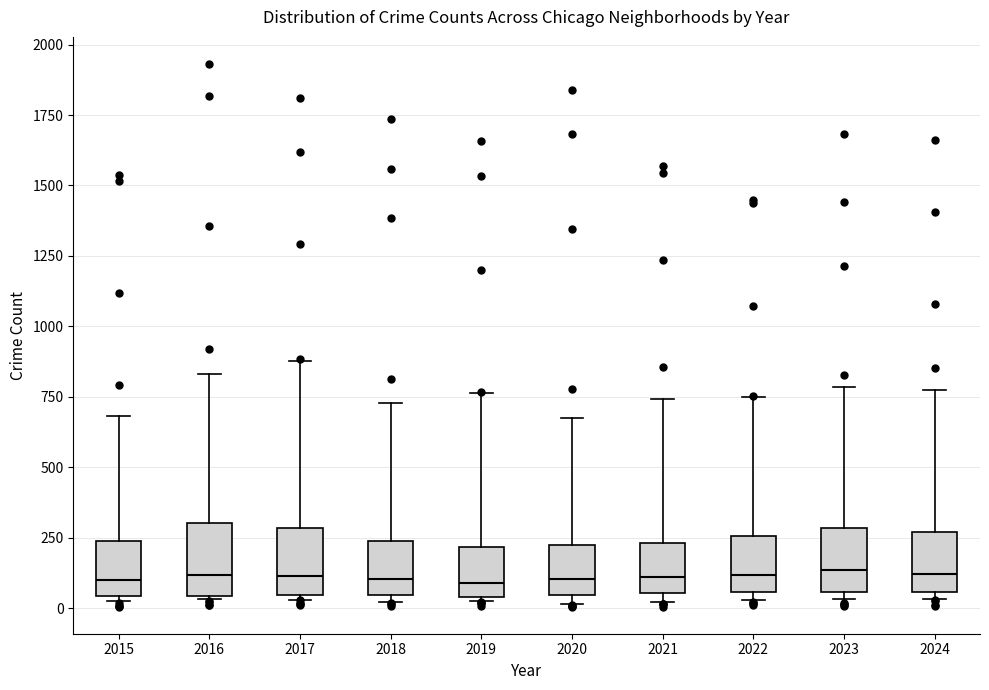

Reading left to right, transcribe this box plot: for each box, give where its median line is, the range the box spans, and where its two whiskers end, as read against the y-axis. The values are not printed on the chart, so give them approximately, as read against the axis.

2015: median 100, box 50 to 250, whiskers 50 (just below the box's lower edge) to 700
2016: median 100, box 50 to 300, whiskers 50 to 850
2017: median 100, box 50 to 300, whiskers 50 (just below the box's lower edge) to 900
2018: median 100, box 50 to 250, whiskers 0 to 750
2019: median 100, box 50 to 200, whiskers 0 to 750
2020: median 100, box 50 to 200, whiskers 0 to 650
2021: median 100, box 50 to 250, whiskers 0 to 750
2022: median 100, box 50 to 250, whiskers 50 (just below the box's lower edge) to 750
2023: median 150, box 50 to 300, whiskers 50 (just below the box's lower edge) to 800
2024: median 100, box 50 to 250, whiskers 50 (just below the box's lower edge) to 750